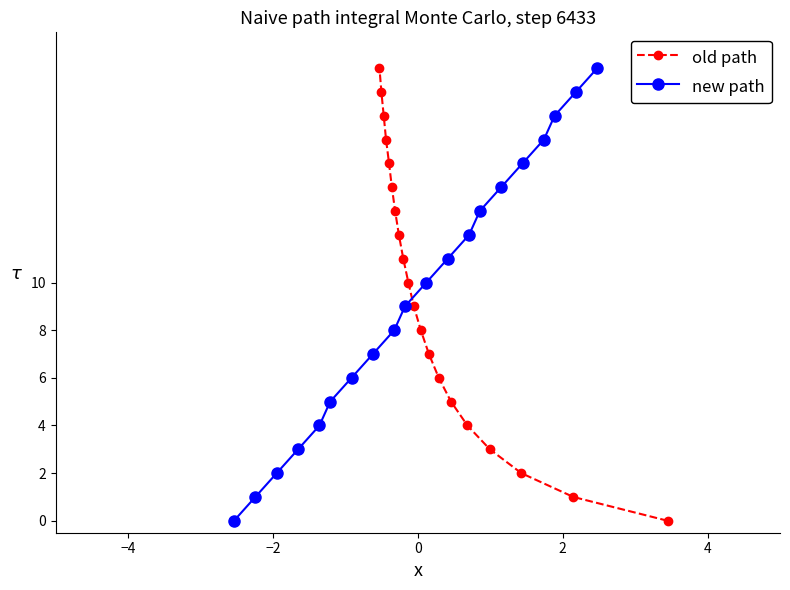

Is this an area chart (filled region under the line)?

No